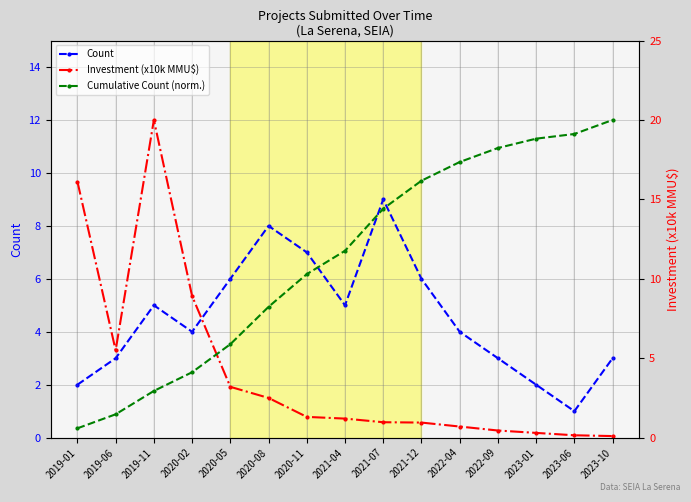

Which series ends up on top after the final intersection of Investment (x10k MMU$) and Cumulative Count (norm.)?

Cumulative Count (norm.)